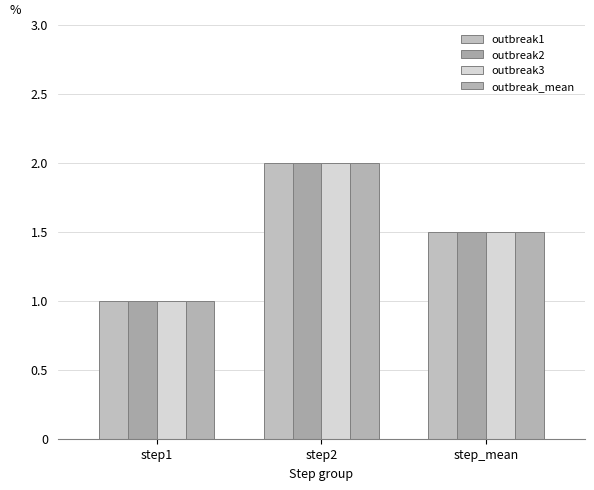

How many series are shown in this chart?

4